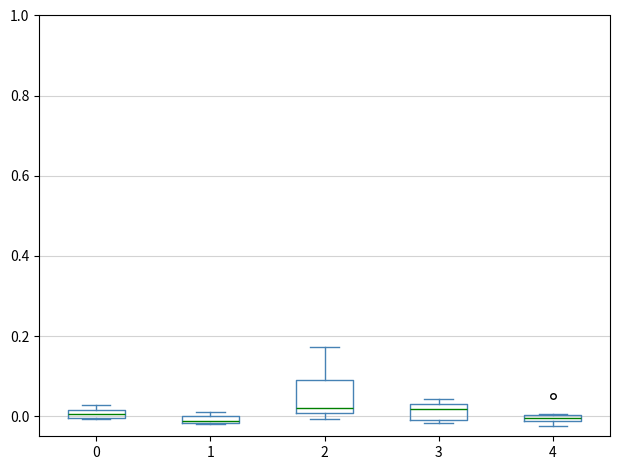

Comparing the boxes themselves (not the whiskers), which one is the tallest?

2